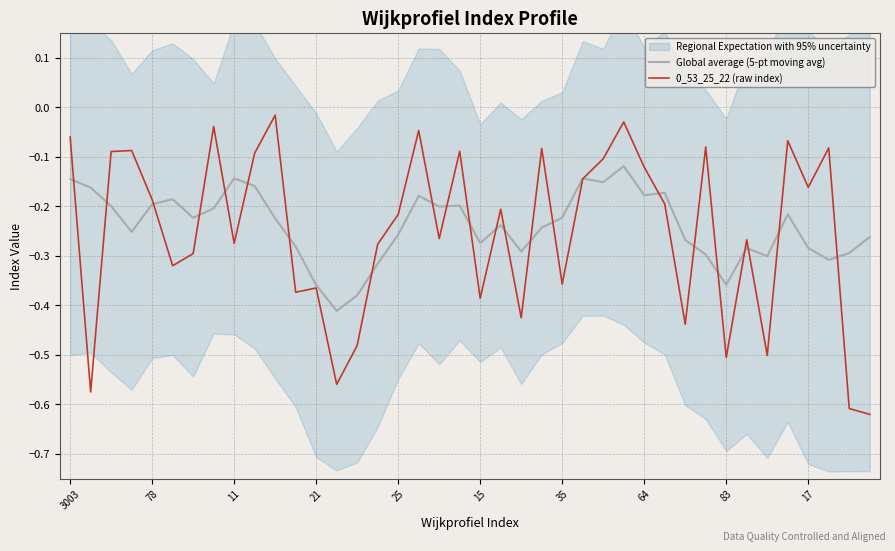

The value of Global average (5-pt moving avg) at 10 is -0.1. True or false?

False